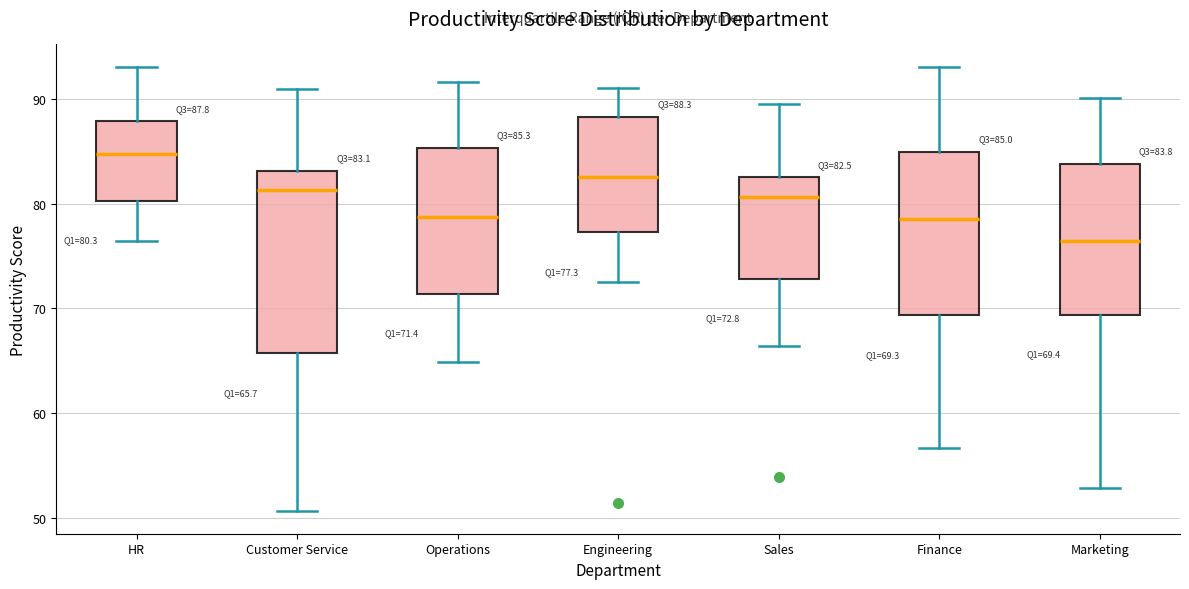

Which box has the highest median line?

HR